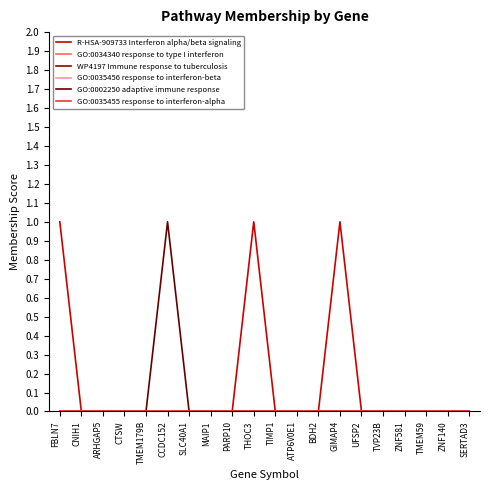

Does the chart display data point markers on the line(s)?

No